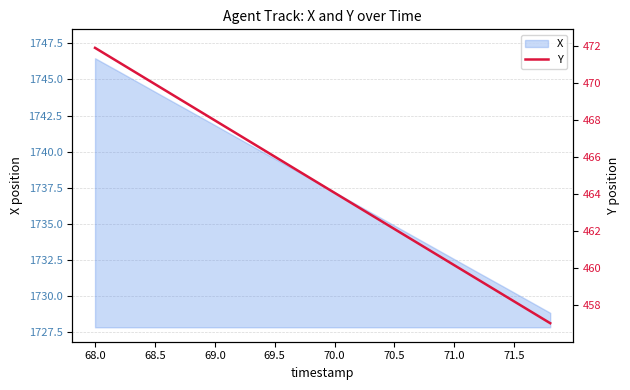

The X series shows 2539.7 at 70.0. True or false?

False